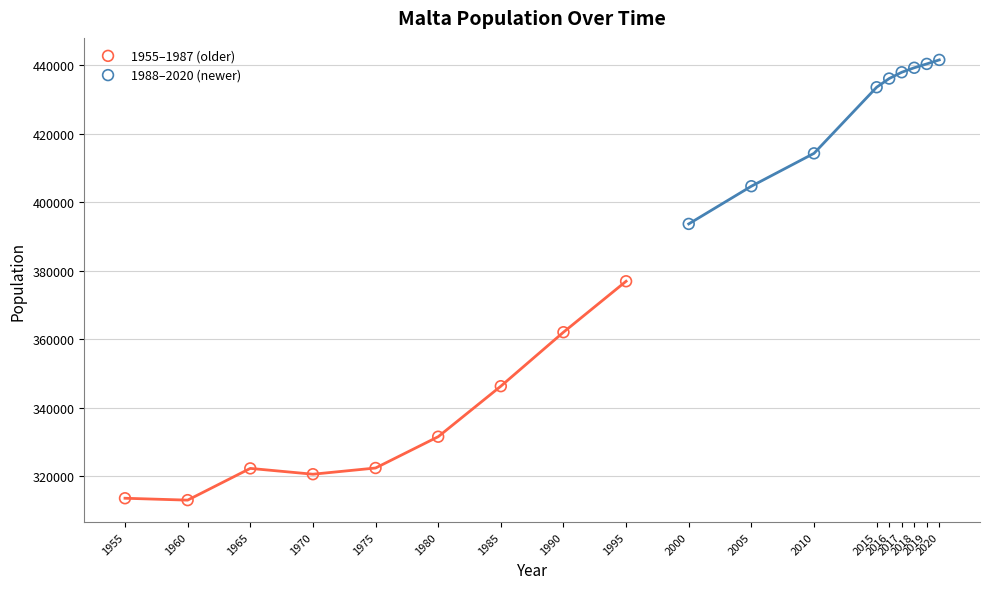

Which series has the largest Y range (max minus min)?

1955–1987 (older)